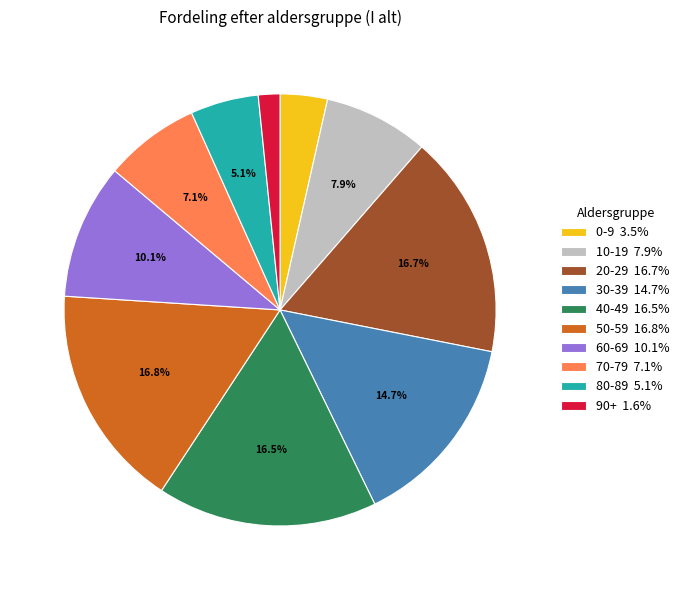

To the nearest percent, what is the difference between the 80-89 and 30-39 slice percentages?

10%